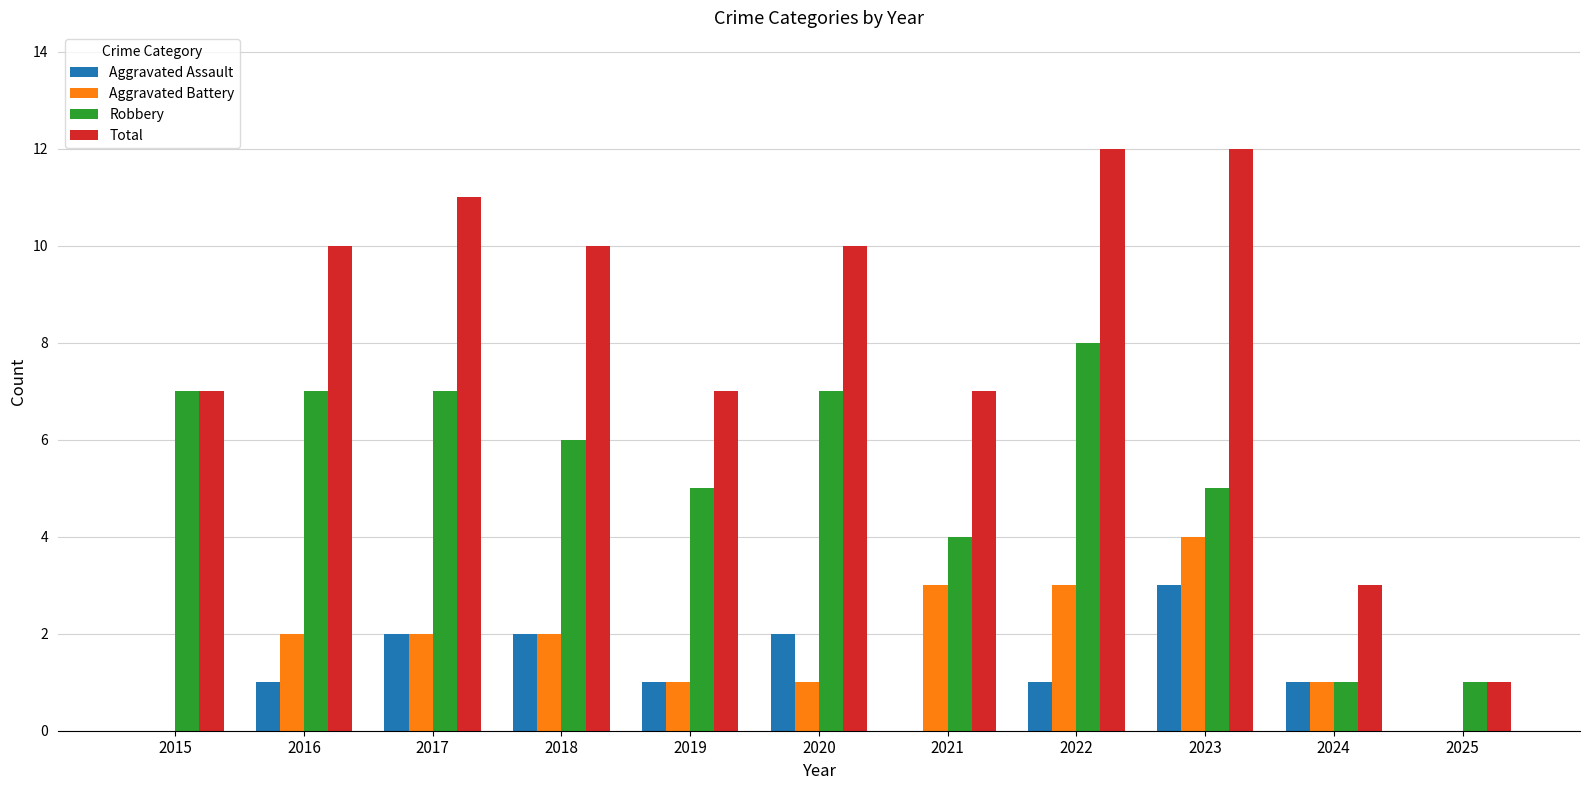

How many categories are shown in the chart?

11